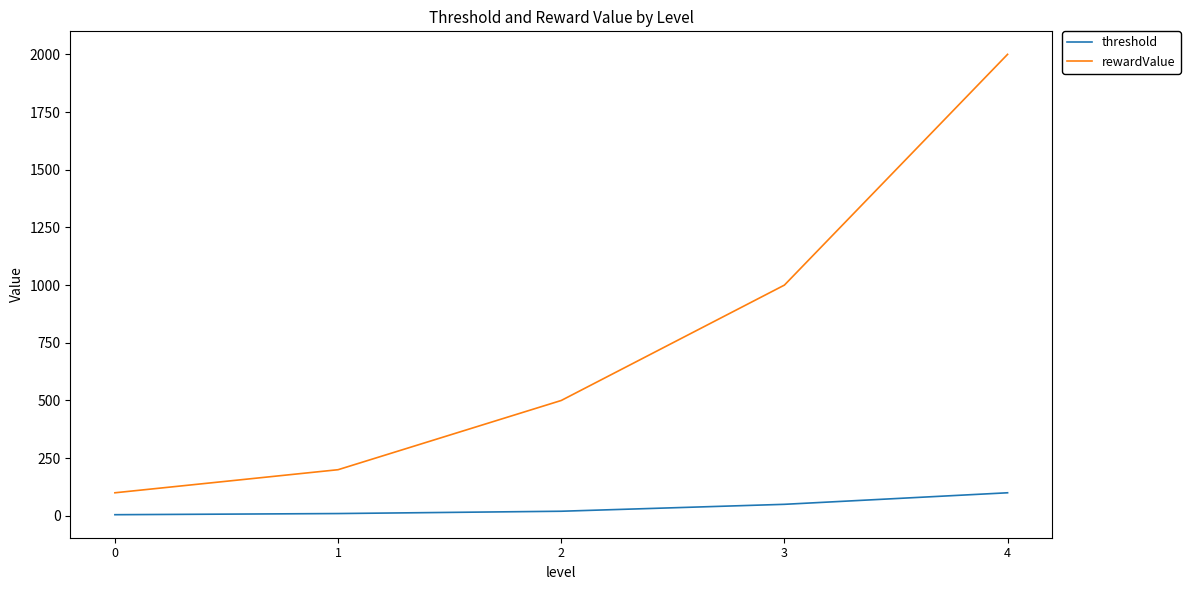

Between 2 and 4, which series saw the biggest shift?

rewardValue